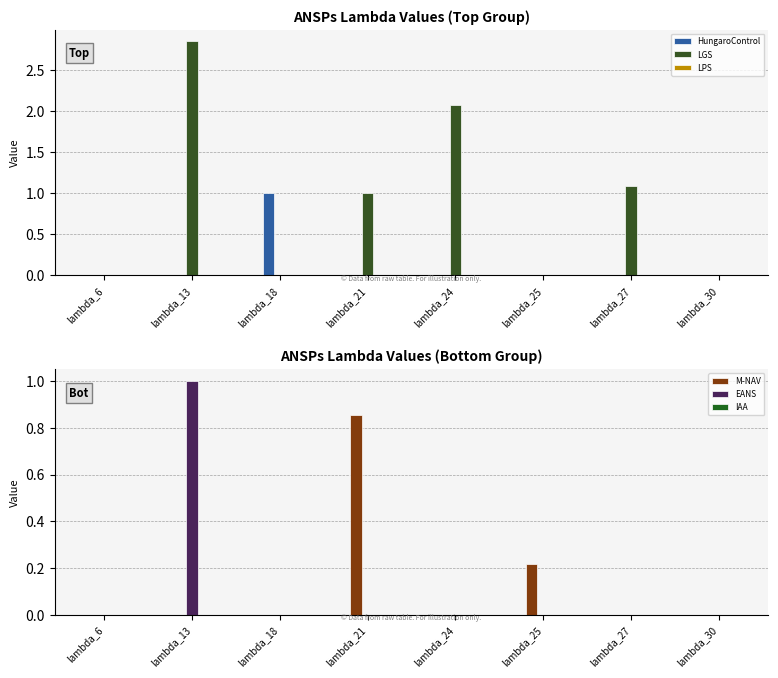

Between lambda_27 and lambda_21, which is larger?

lambda_27